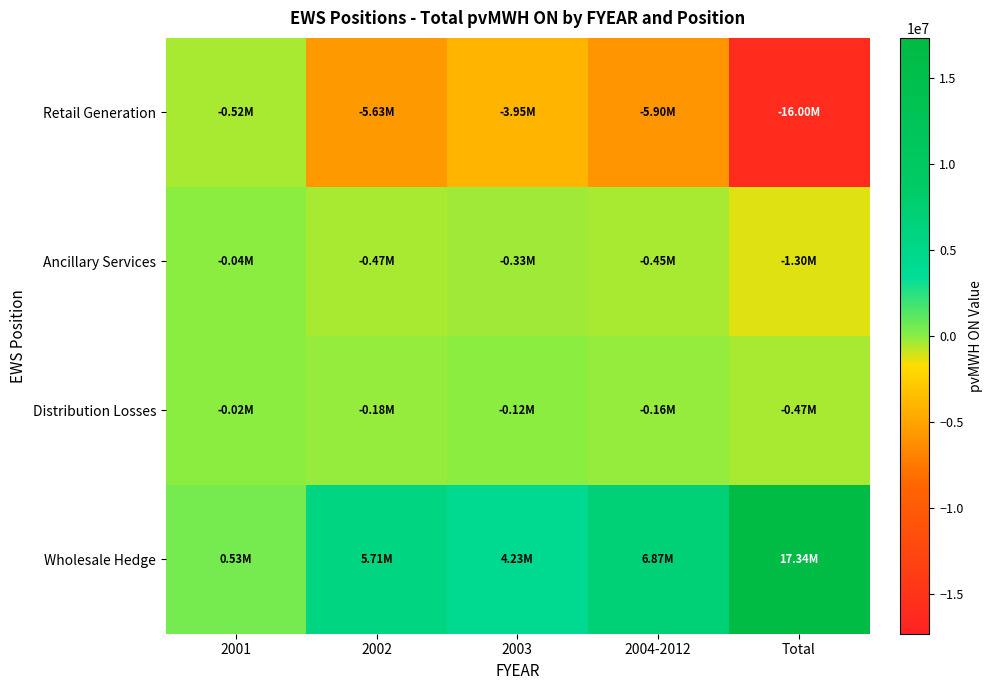

What is the spread (max minus min) of values at 2001?

1047872.4